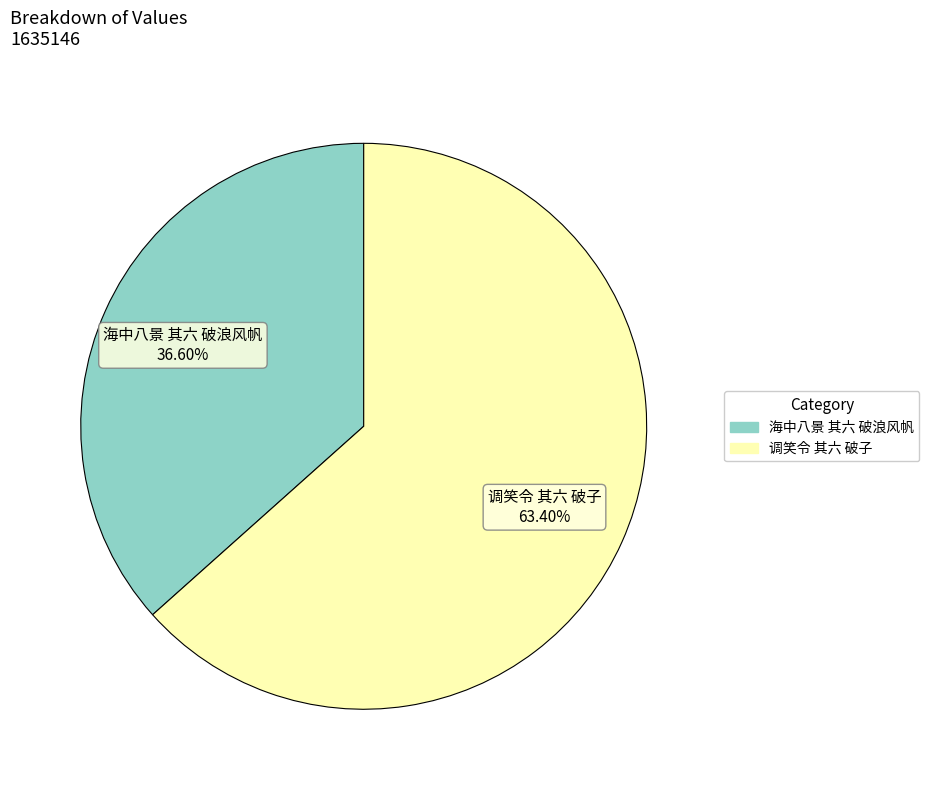

Between 调笑令 其六 破子 and 海中八景 其六 破浪风帆, which is larger?

调笑令 其六 破子